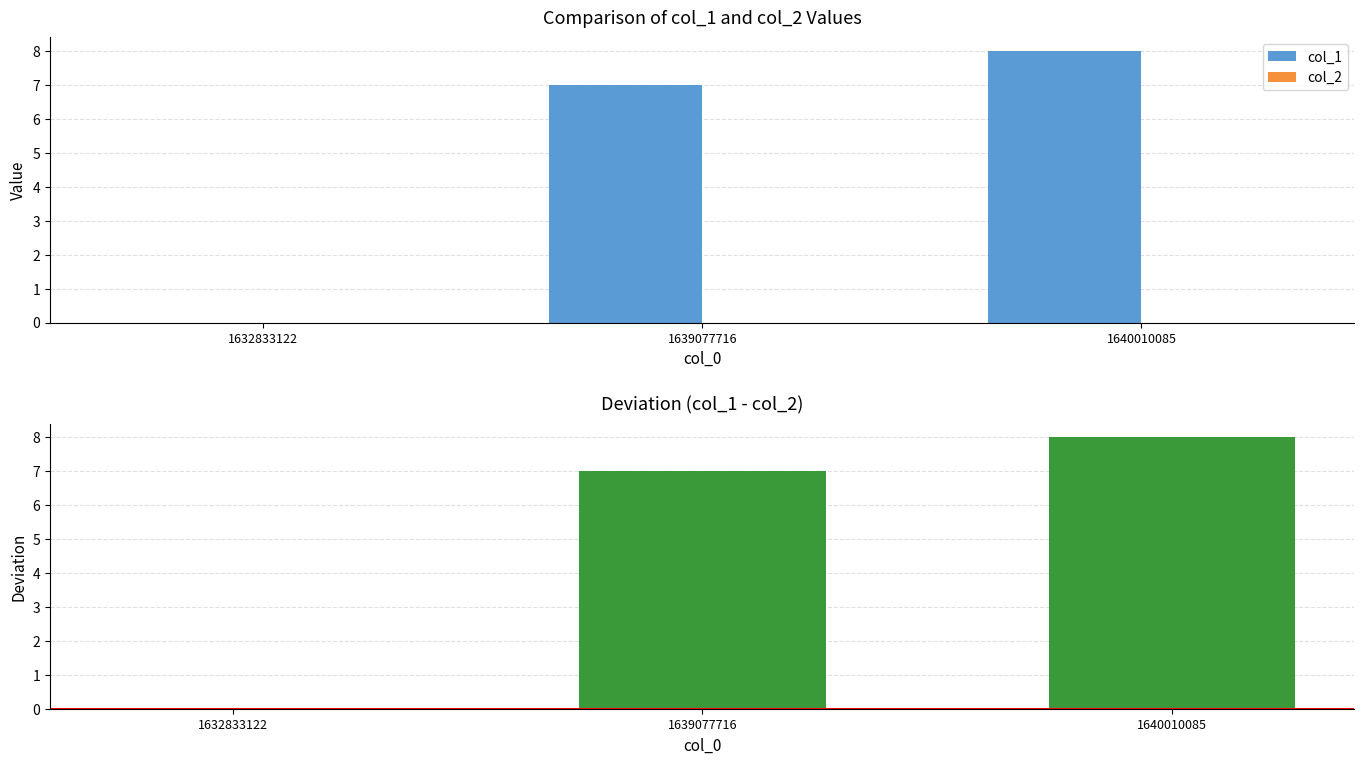

Which series has the largest total across all categories?

col_1